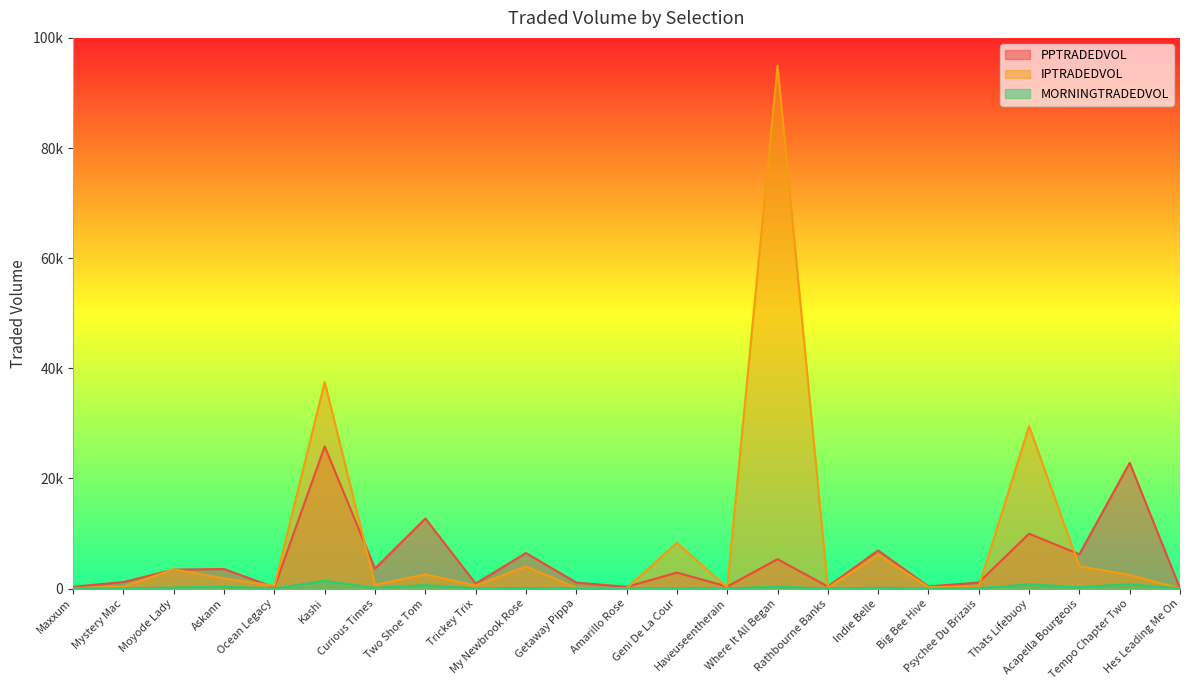

Does the chart display data point markers on the line(s)?

No